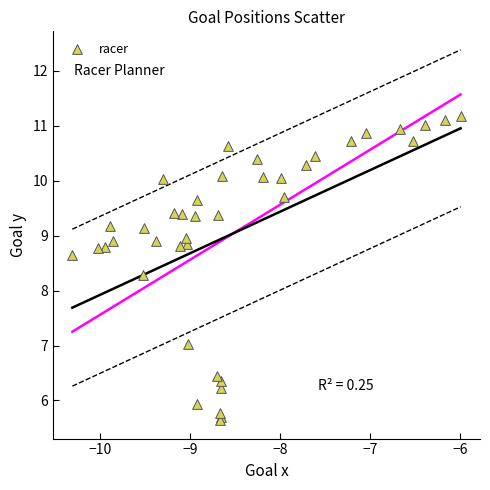

What Y value in the scatter plot is closest to 8?

8.3